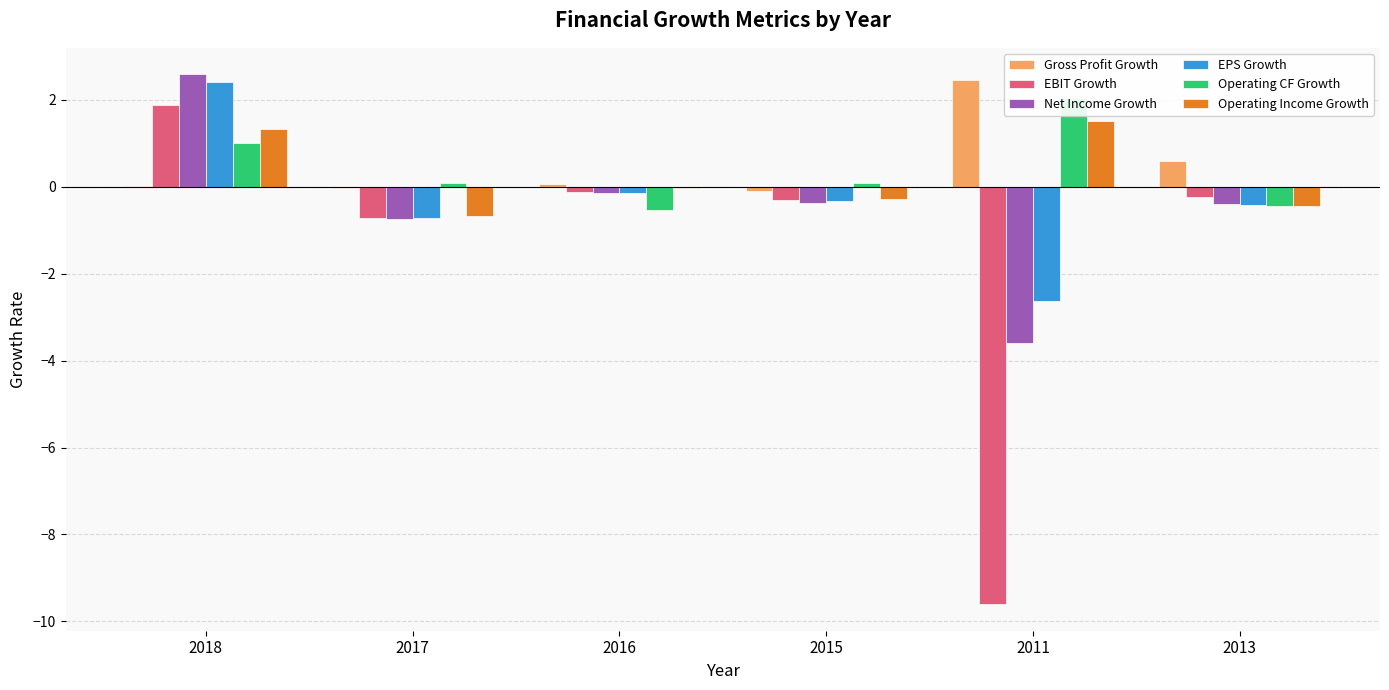

Where does the Operating CF Growth series first go above 0?

2018